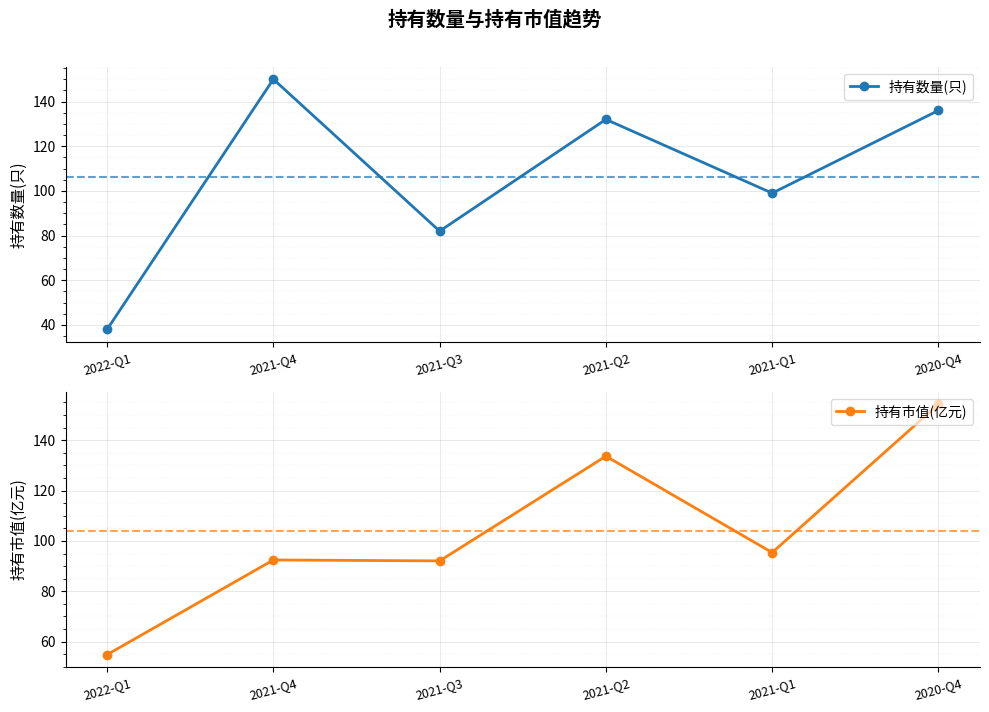

How many lines are shown in the chart?

2